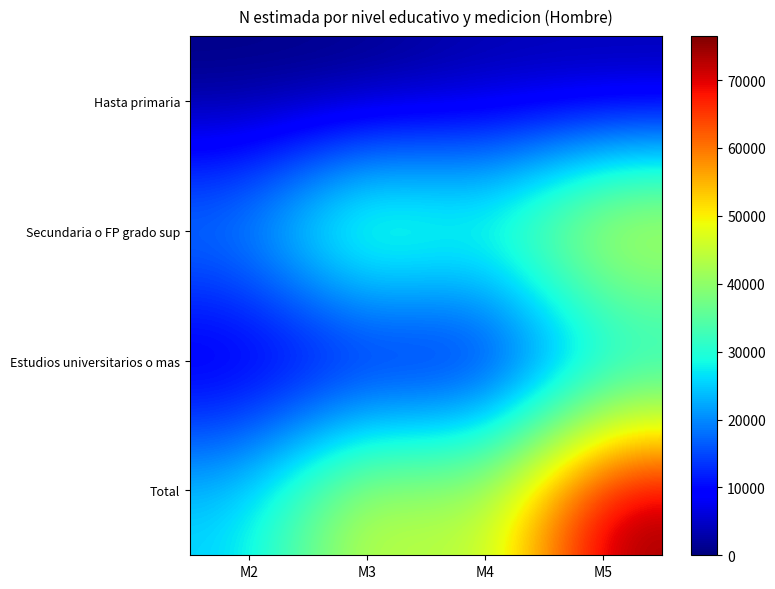

Which series has the largest range (max minus min)?

Total